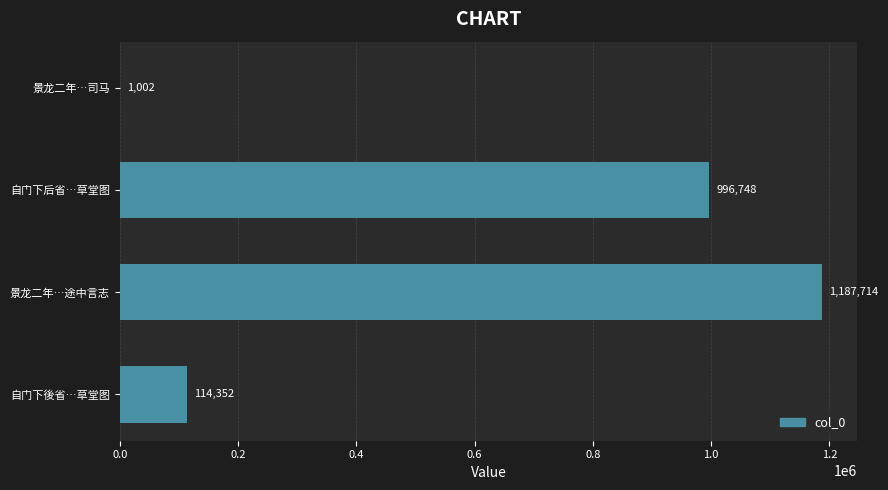

How many categories are shown in the chart?

4